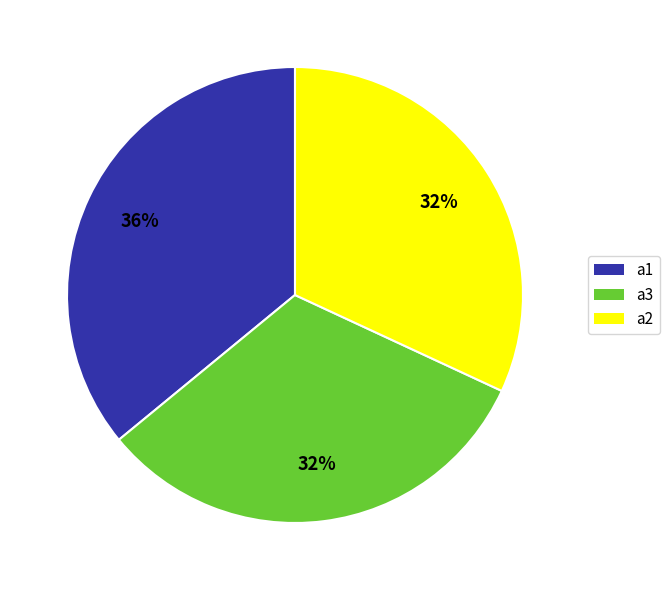

Count the number of slices in the pie.

3